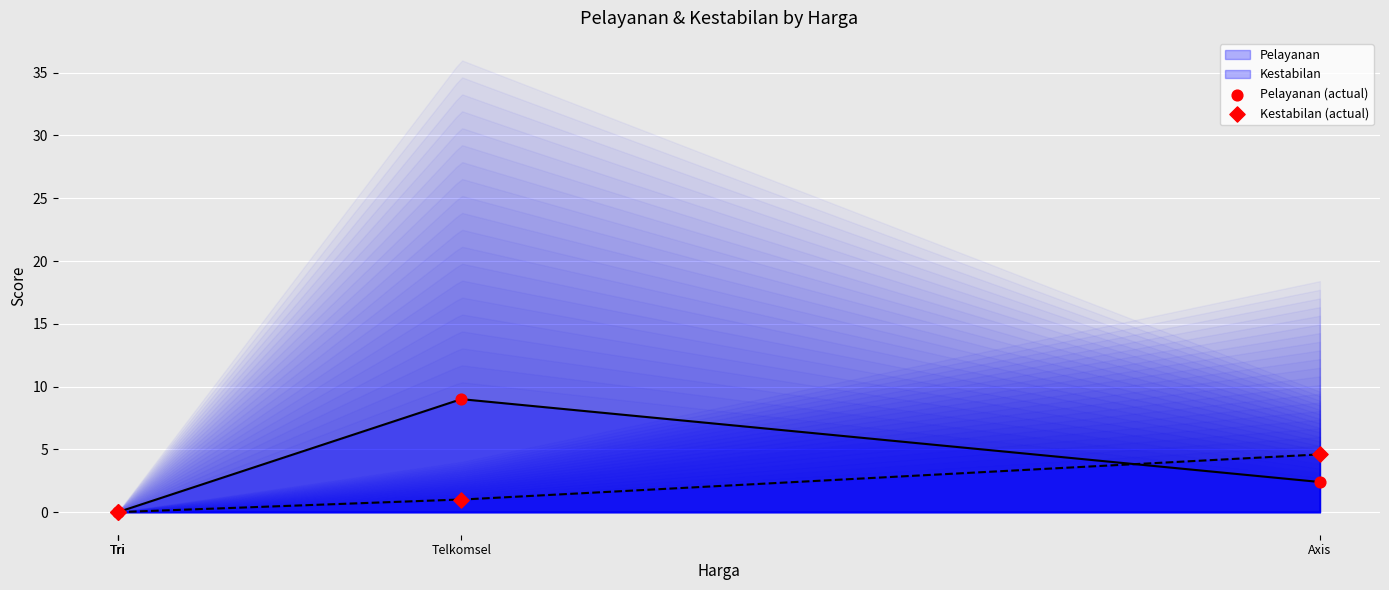

What is the highest value of the Kestabilan series?

4.6